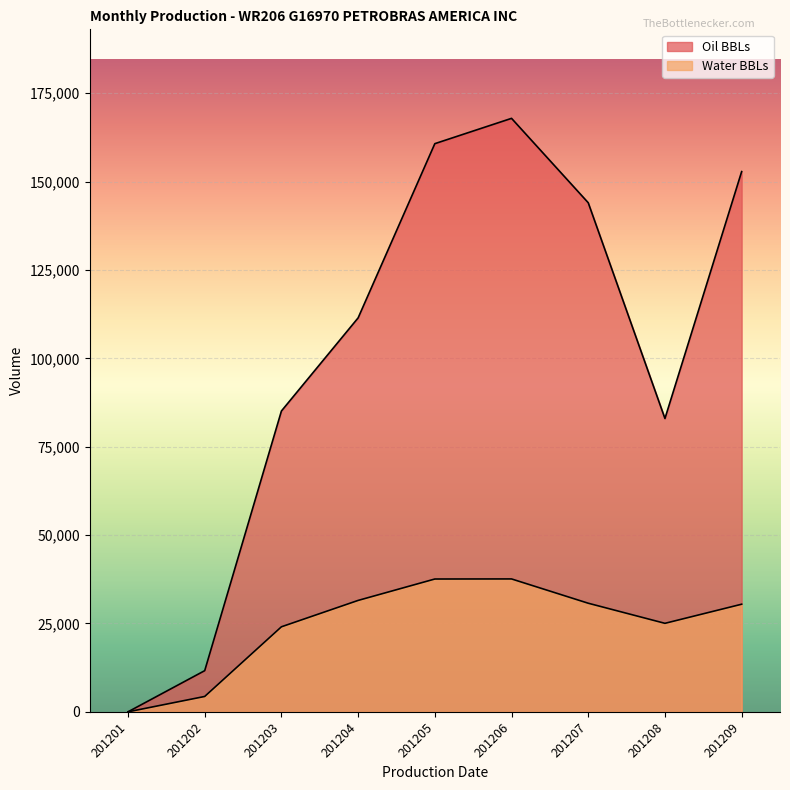

At which category does Water BBLs reach its first local peak?

201206